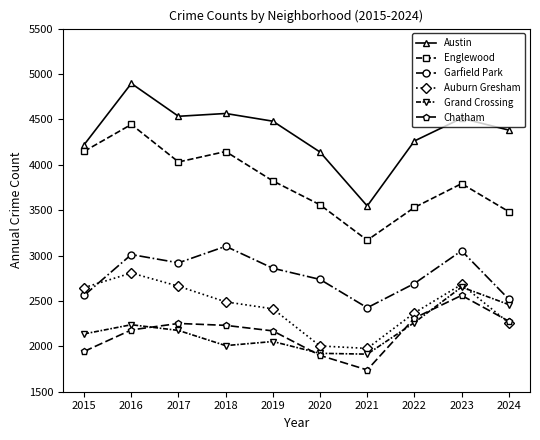

What is the lowest value of the Englewood series?

3169